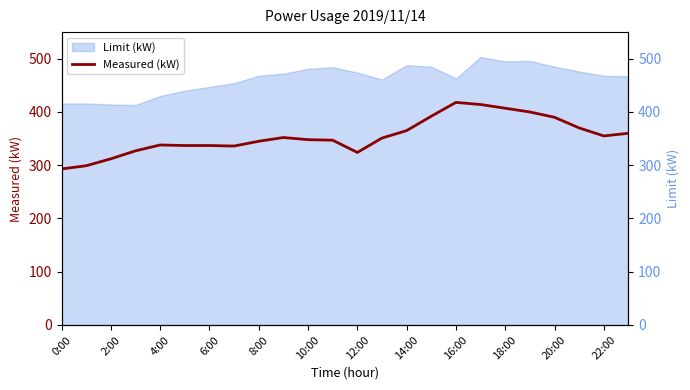

How many interior local valleys (lower than both neighbors) does the data have?

3